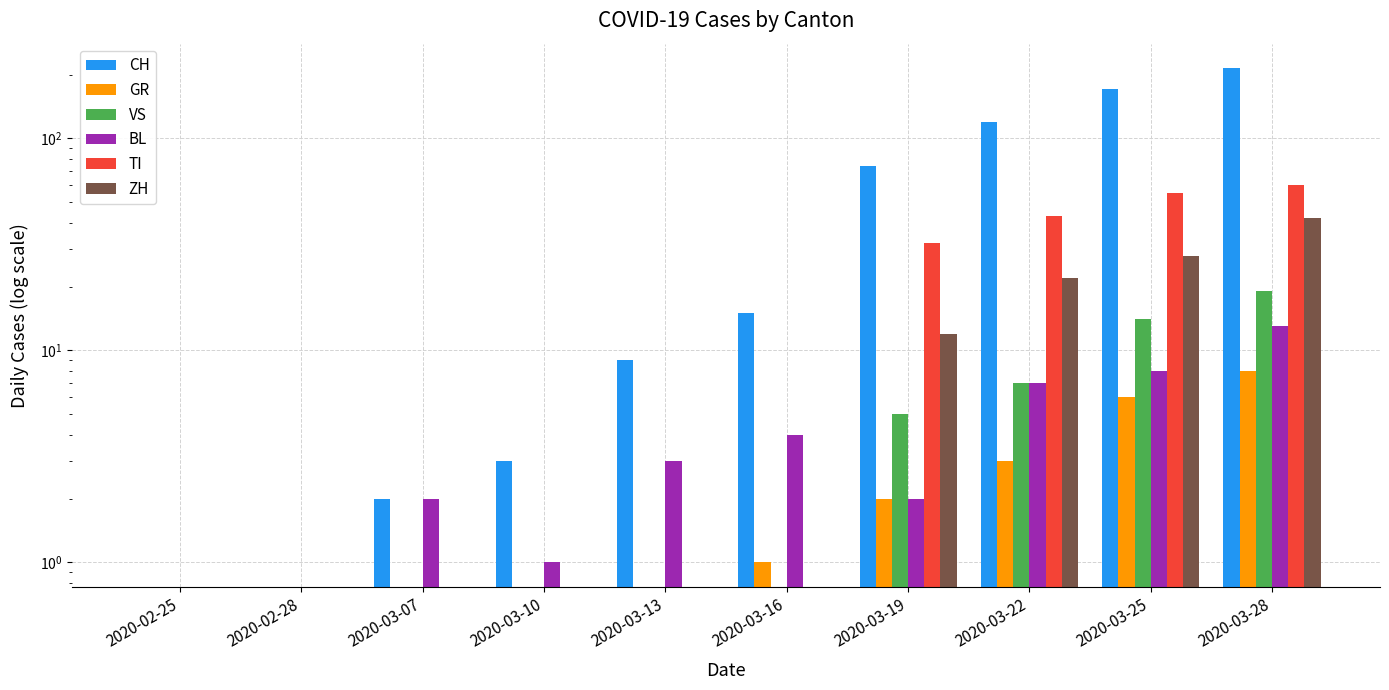

Reading left to right, what are all the values shown in this chart?

CH: 0	0	2	3	9	15	74	120	171	214
GR: 0	0	0	0	0	1	2	3	6	8
VS: 0	0	0	0	0	0	5	7	14	19
BL: 0	0	2	1	3	4	2	7	8	13
TI: 0	0	0	0	0	0	32	43	55	60
ZH: 0	0	0	0	0	0	12	22	28	42